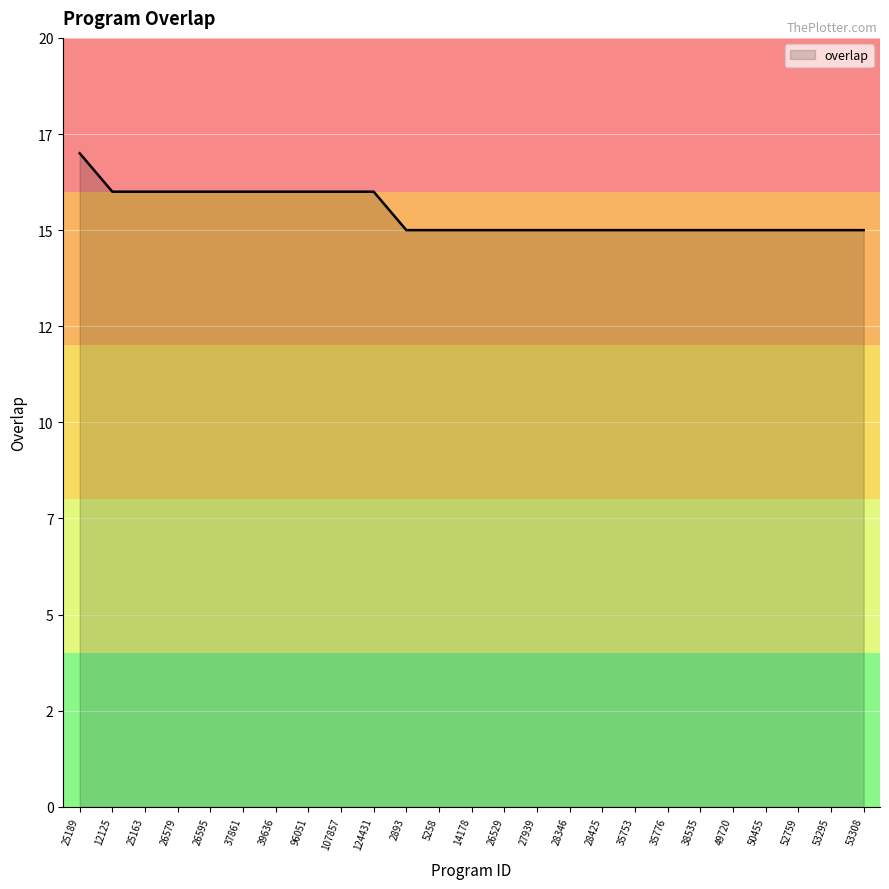

What is the average value?

15